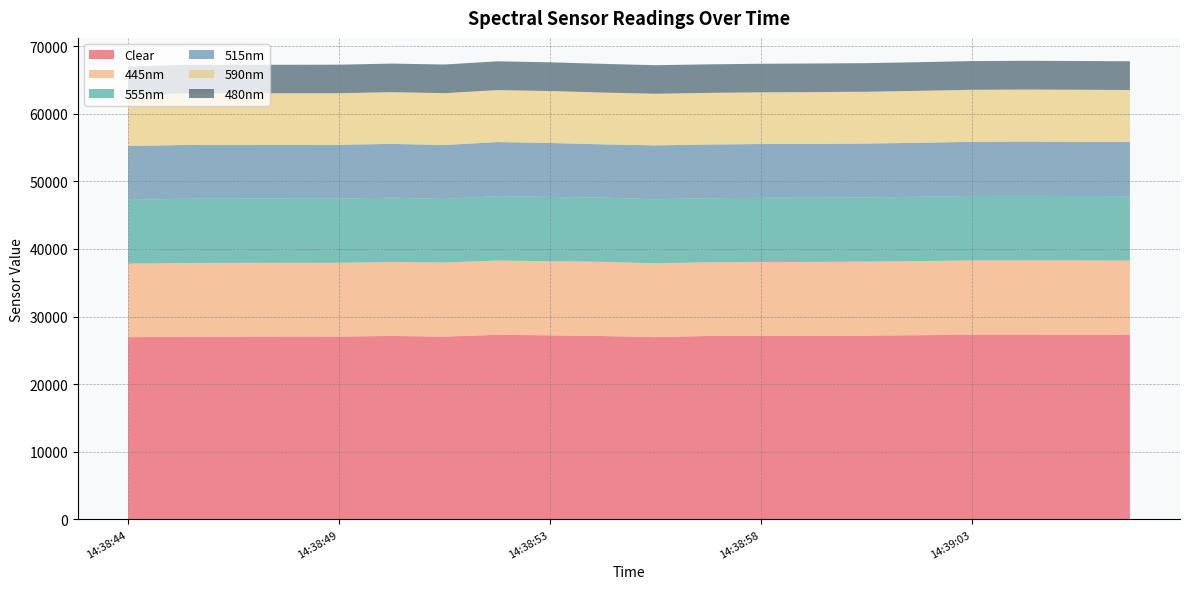

Reading right to left, what are all the values shown in this chart?

Clear: 14:39:06=27284	14:39:05=27301	14:39:04=27310	14:39:03=27312	14:39:01=27236	14:39:00=27170	14:38:59=27138	14:38:58=27146	14:38:57=27118	14:38:56=26955	14:38:54=27115	14:38:53=27218	14:38:52=27297	14:38:51=27023	14:38:50=27127	14:38:49=27035	14:38:47=27038	14:38:46=27019	14:38:45=27005	14:38:44=26944
555nm: 14:39:06=9531	14:39:05=9533	14:39:04=9537	14:39:03=9538	14:39:01=9514	14:39:00=9501	14:38:59=9494	14:38:58=9493	14:38:57=9475	14:38:56=9477	14:38:54=9507	14:38:53=9505	14:38:52=9534	14:38:51=9398	14:38:50=9514	14:38:49=9496	14:38:47=9495	14:38:46=9499	14:38:45=9509	14:38:44=9420
515nm: 14:39:06=7999	14:39:05=8005	14:39:04=8009	14:39:03=7996	14:39:01=7983	14:39:00=7966	14:38:59=7964	14:38:58=7954	14:38:57=7942	14:38:56=7953	14:38:54=7876	14:38:53=7979	14:38:52=7988	14:38:51=7974	14:38:50=7959	14:38:49=7953	14:38:47=7957	14:38:46=7962	14:38:45=7943	14:38:44=7960
445nm: 14:39:06=10988	14:39:05=10997	14:39:04=11006	14:39:03=10987	14:39:01=10962	14:39:00=10945	14:38:59=10941	14:38:58=10918	14:38:57=10905	14:38:56=10925	14:38:54=10970	14:38:53=10964	14:38:52=10986	14:38:51=10965	14:38:50=10934	14:38:49=10915	14:38:47=10913	14:38:46=10920	14:38:45=10904	14:38:44=10886
590nm: 14:39:06=7699	14:39:05=7706	14:39:04=7706	14:39:03=7701	14:39:01=7687	14:39:00=7663	14:38:59=7654	14:38:58=7649	14:38:57=7637	14:38:56=7637	14:38:54=7658	14:38:53=7685	14:38:52=7683	14:38:51=7673	14:38:50=7651	14:38:49=7628	14:38:47=7621	14:38:46=7626	14:38:45=7626	14:38:44=7557
480nm: 14:39:06=4249	14:39:05=4252	14:39:04=4251	14:39:03=4244	14:39:01=4236	14:39:00=4229	14:38:59=4231	14:38:58=4225	14:38:57=4218	14:38:56=4224	14:38:54=4244	14:38:53=4247	14:38:52=4256	14:38:51=4238	14:38:50=4226	14:38:49=4220	14:38:47=4210	14:38:46=4221	14:38:45=4219	14:38:44=4192